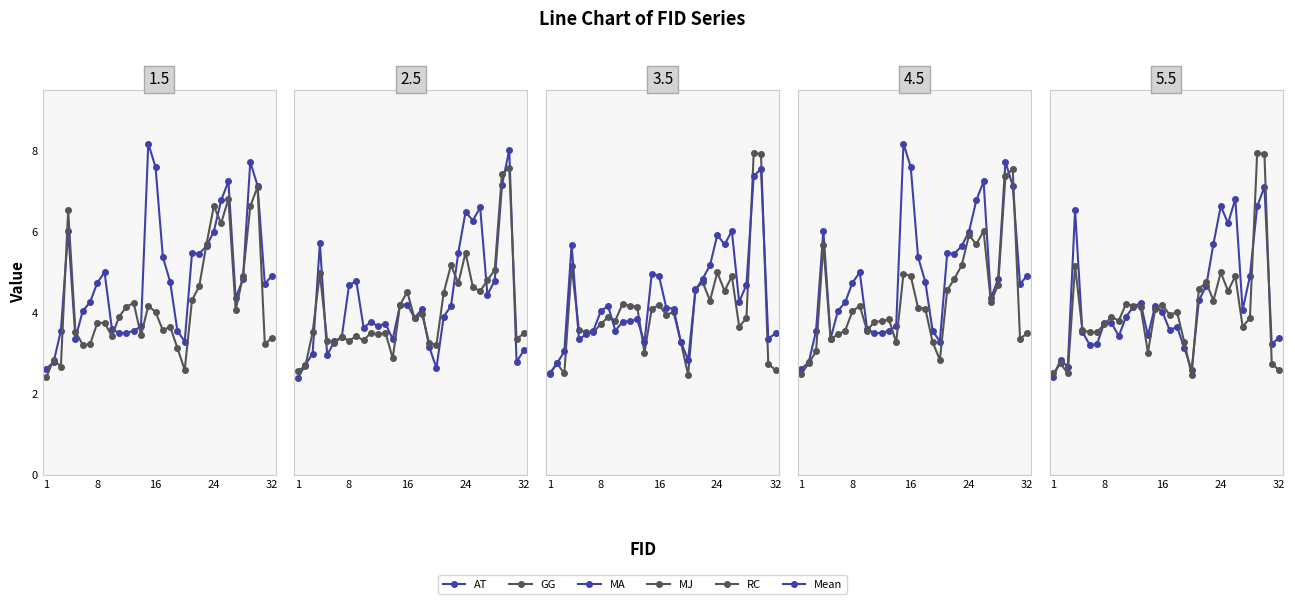

Reading left to right, transcribe all the data shown in this chart.

AT: 2.6	2.8	3.5	6.0	3.4	4.0	4.3	4.7	5.0	3.6	3.5	3.5	3.5	3.7	8.2	7.6	5.4	4.8	3.5	3.3	5.5	5.5	5.6	6.0	6.8	7.2	4.4	4.8	7.7	7.1	4.7	4.9
GG: 2.4	2.8	2.7	6.5	3.5	3.2	3.2	3.7	3.7	3.4	3.9	4.1	4.2	3.4	4.2	4.0	3.6	3.6	3.1	2.6	4.3	4.7	5.7	6.6	6.2	6.8	4.1	4.9	6.6	7.1	3.2	3.4
MA: 2.4	2.7	3.0	5.7	2.9	3.3	3.4	4.7	4.8	3.6	3.8	3.7	3.7	3.3	4.2	4.2	3.9	4.1	3.2	2.6	3.9	4.2	5.5	6.5	6.3	6.6	4.4	4.8	7.1	8.0	2.8	3.1
MJ: 2.6	2.7	3.5	5.0	3.3	3.2	3.4	3.3	3.4	3.3	3.5	3.5	3.5	2.9	4.2	4.5	3.9	4.0	3.2	3.2	4.5	5.2	4.7	5.5	4.6	4.5	4.8	5.0	7.4	7.6	3.3	3.5
RC: 2.5	2.7	2.5	5.1	3.6	3.5	3.5	3.7	3.9	3.8	4.2	4.2	4.1	3.0	4.1	4.2	3.9	4.0	3.3	2.5	4.6	4.7	4.3	5.0	4.5	4.9	3.7	3.9	7.9	7.9	2.7	2.6
Mean: 2.5	2.7	3.0	5.7	3.3	3.5	3.6	4.0	4.2	3.6	3.8	3.8	3.8	3.3	5.0	4.9	4.1	4.1	3.3	2.8	4.5	4.8	5.2	5.9	5.7	6.0	4.3	4.7	7.4	7.5	3.4	3.5